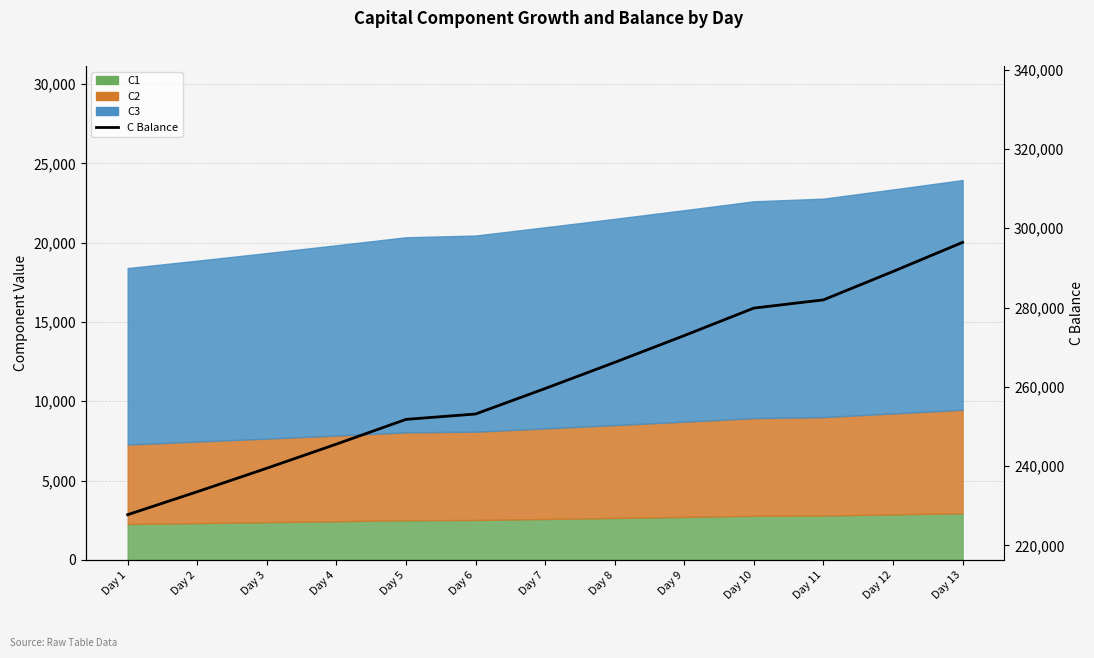

Reading left to right, list all the values displayed in this chart.

227729.0	233516.1	239450.3	245535.3	251774.9	253131.0	259563.7	266159.8	272923.5	279859.1	281929.0	289093.4	296439.9